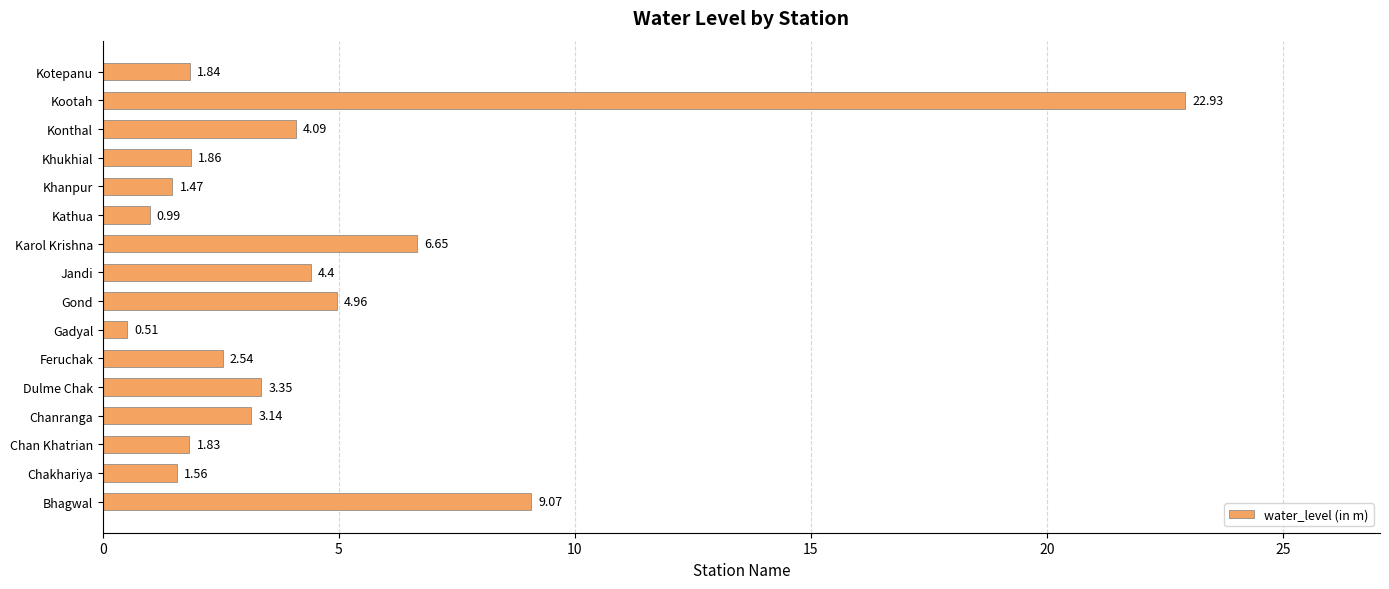

What is the difference between the maximum and minimum values?

22.4